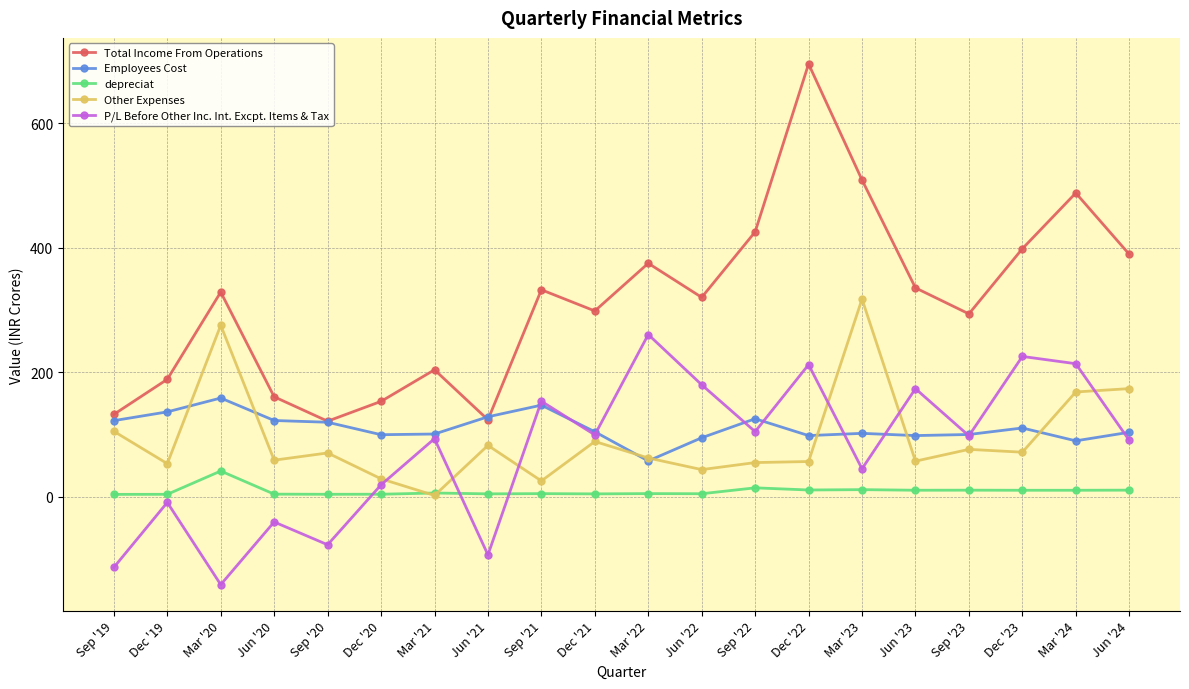

How many categories are shown in the chart?

20